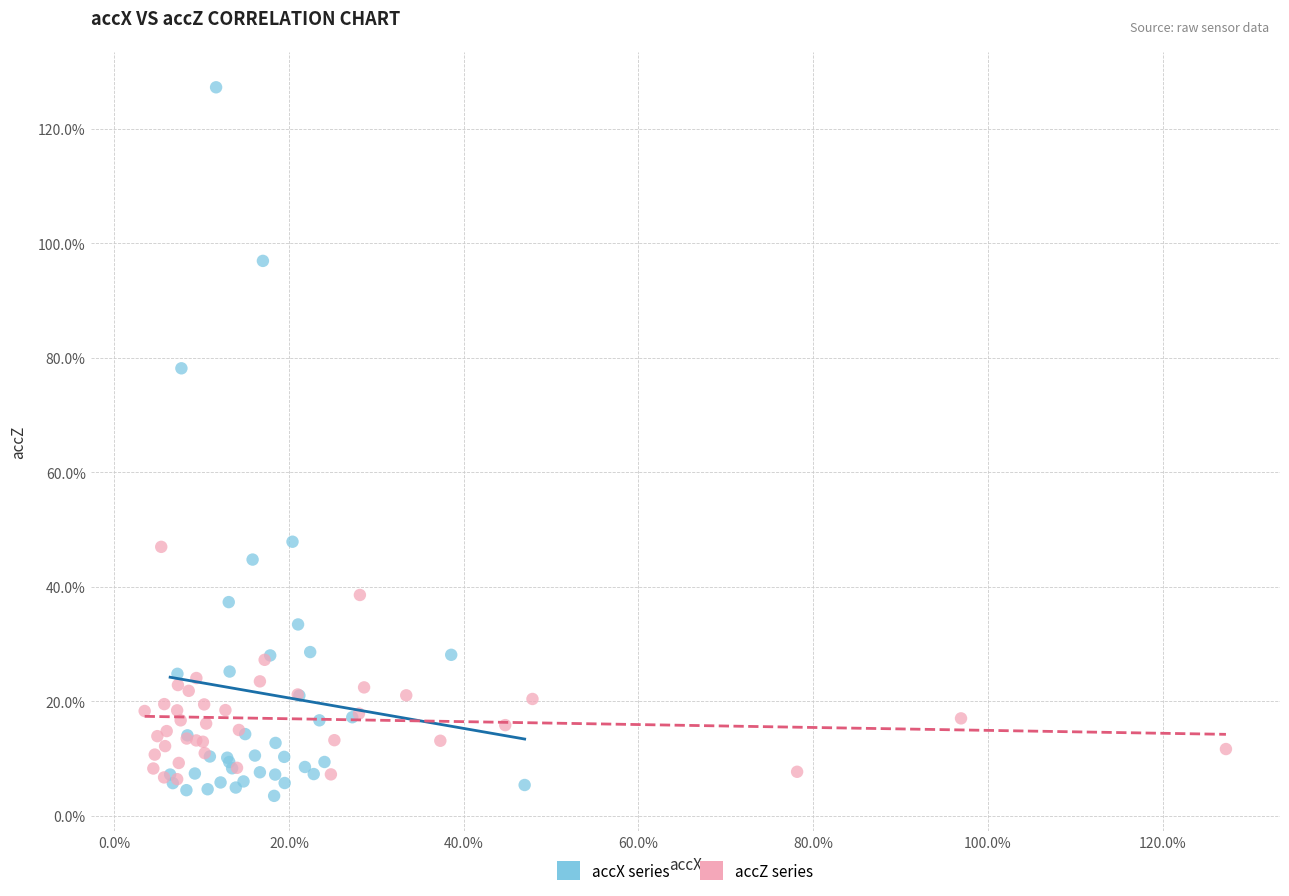

Which series contains the lowest Y value?

accX series